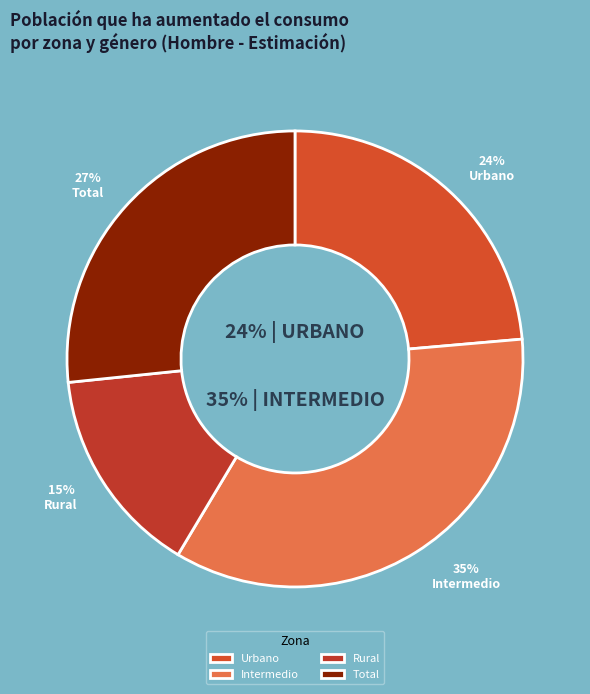

Count the number of slices in the pie.

4